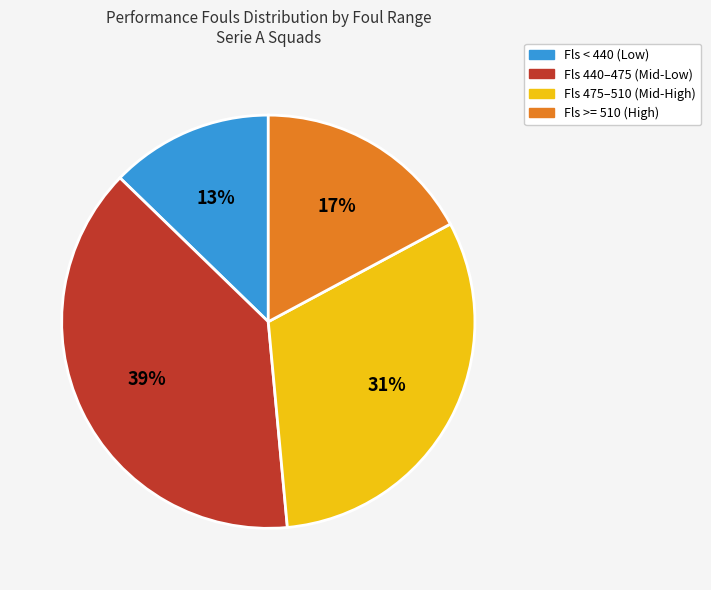

How many slices are in this pie chart?

4